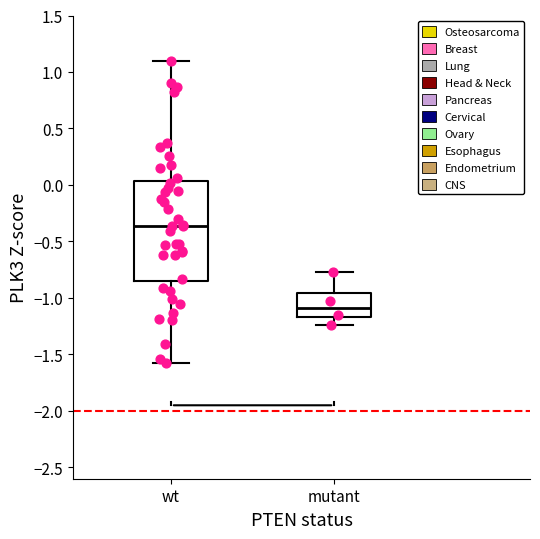

Which box is the tallest, from its lower edge to its upper edge?

wt